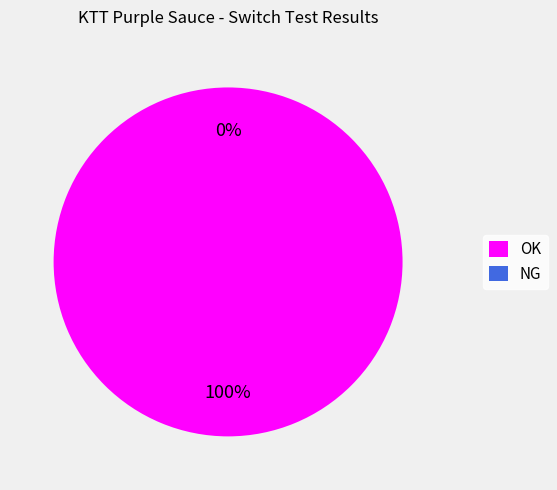

What is the change in value from OK to NG?

-2116